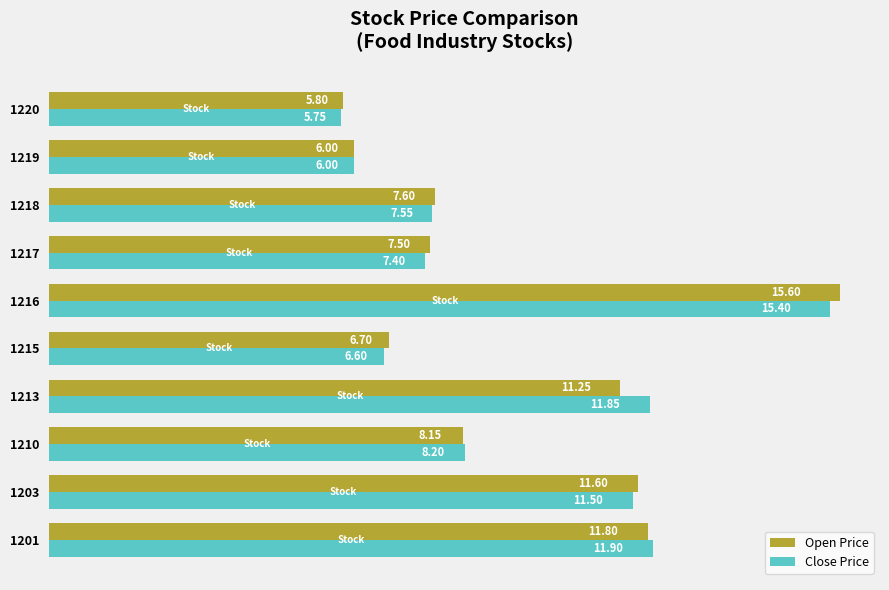

What is the sum of the Close Price values at 1219 and 1216?

21.4